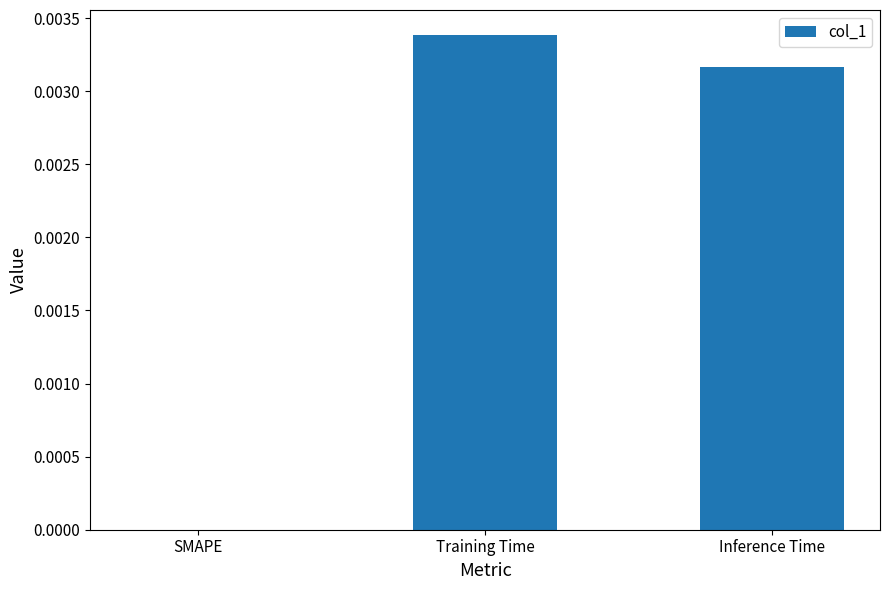

Which label corresponds to the largest value in the chart?

Training Time